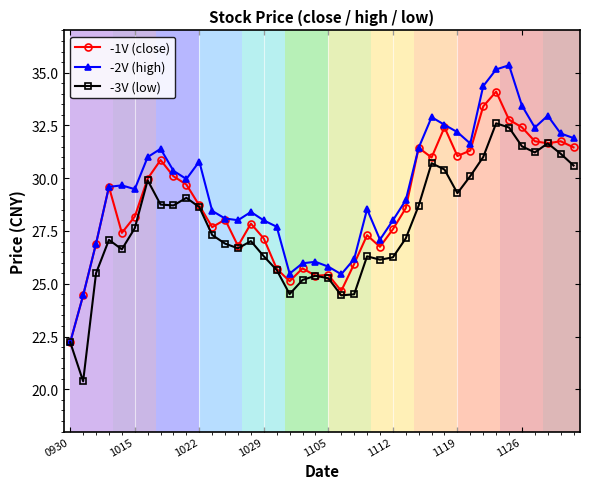

What is the value of the -1V (close) point at the 17th from the left?

25.7